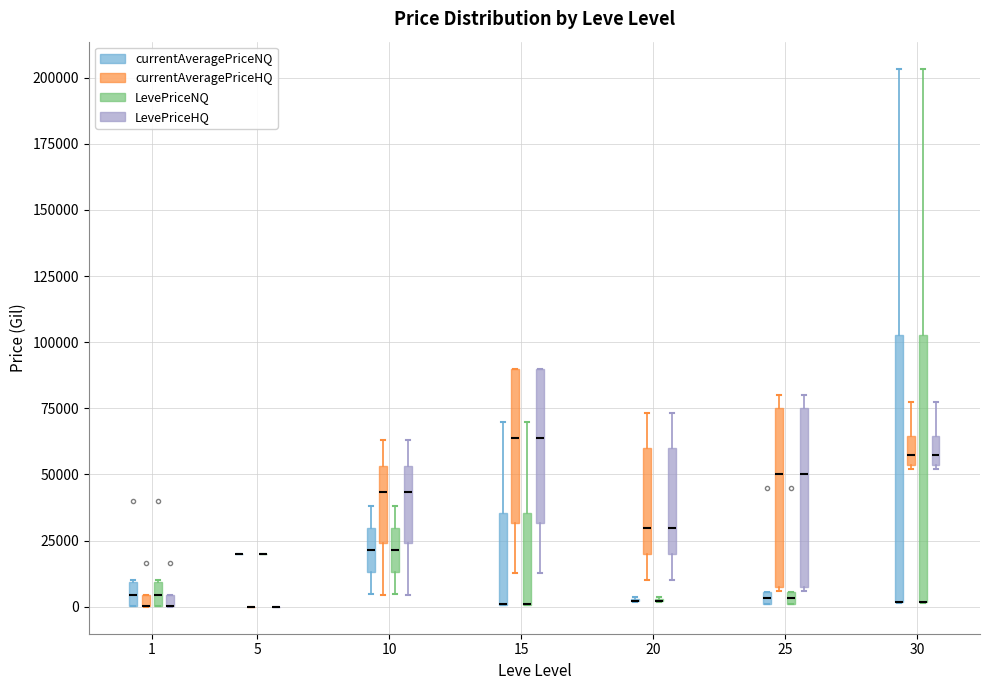

Where is the lower edge of the box for 25 (LevePriceNQ) on the y-axis? The values are not printed on the chart, so give them approximately, as read against the axis.

0